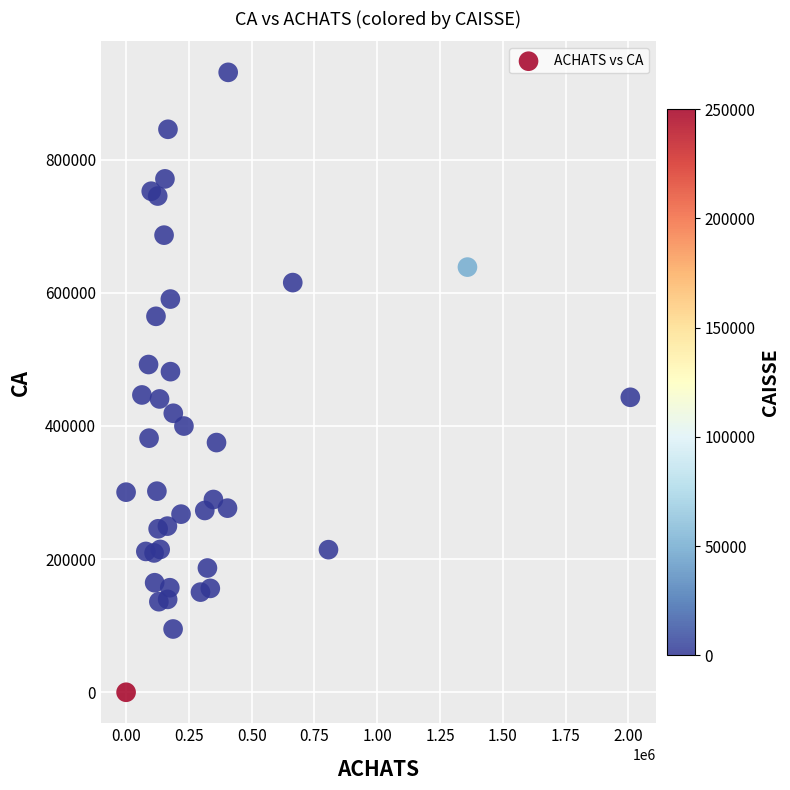

What is the range of X values (max minus min)?

2007660